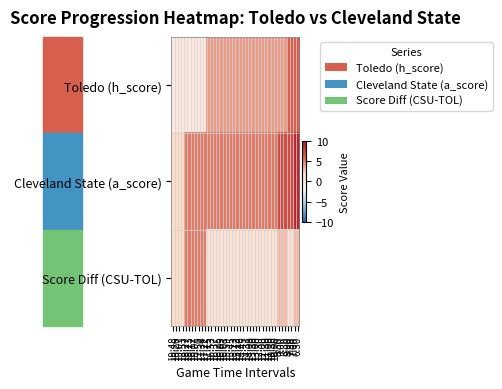

What is the difference between the highest and lowest values at 16:37?

4